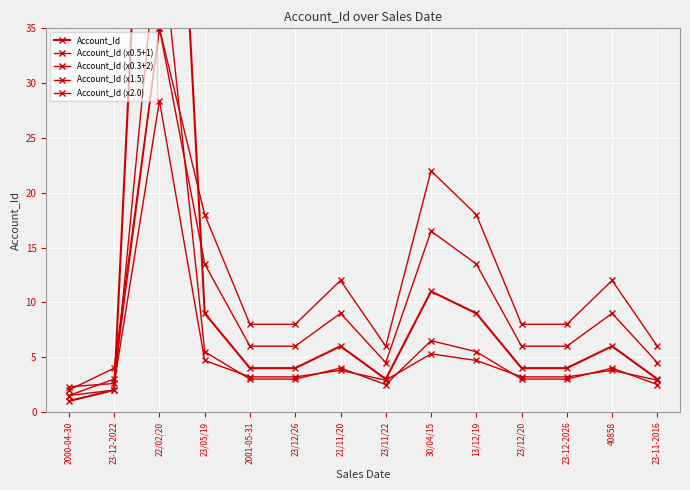

Is it true that Account_Id equals 5.7 at 2001-05-31?

False